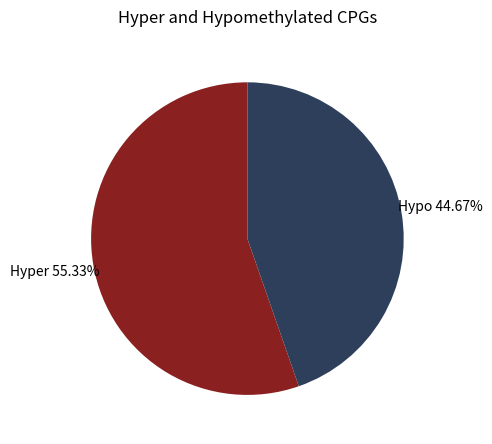

Which slice is the largest?

Hyper